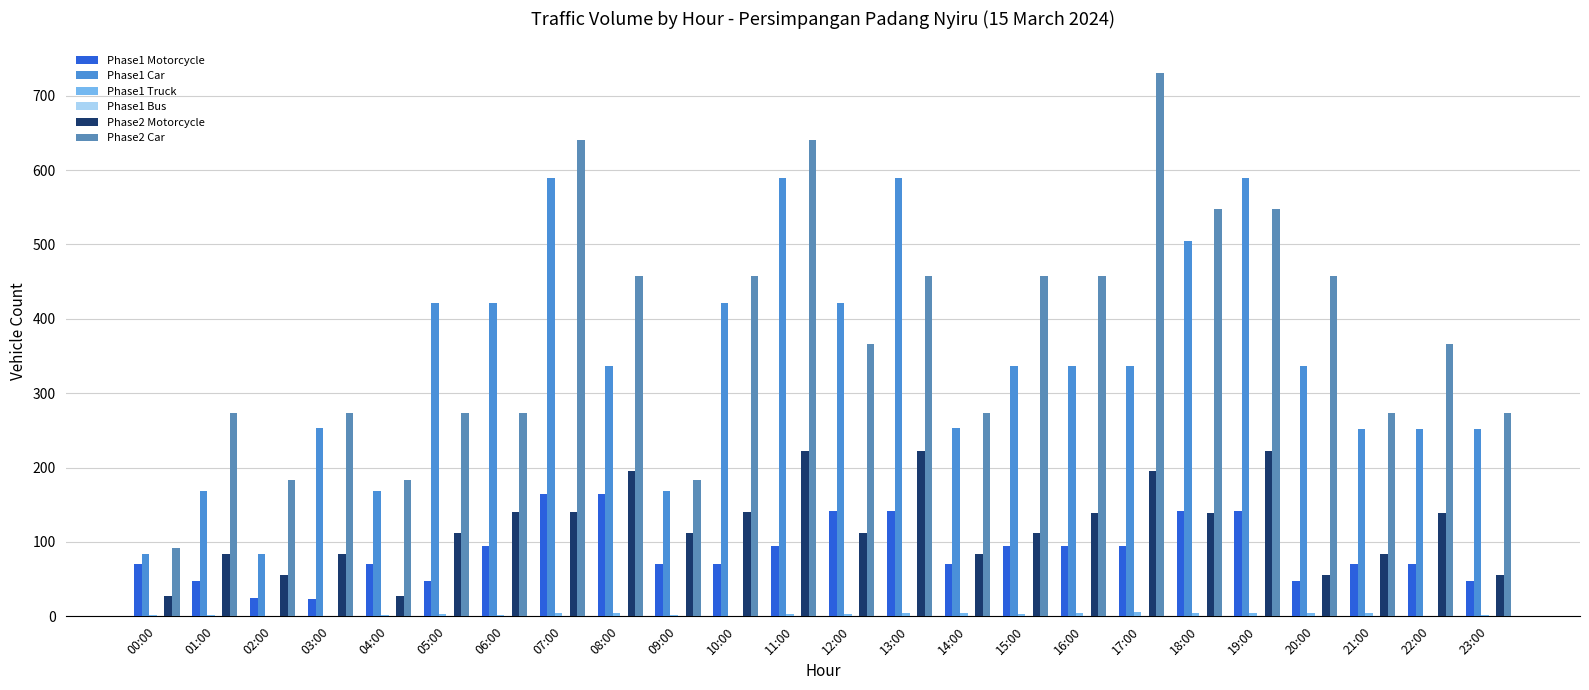

Count the number of categories in the chart.

24